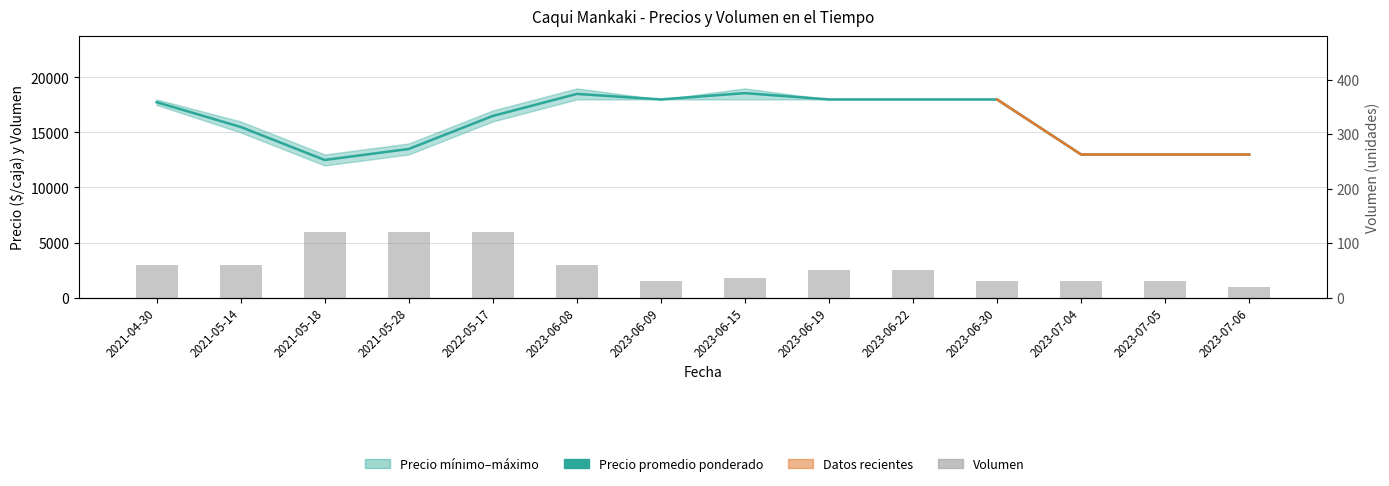

How many data points in Volumen are above 50?

6